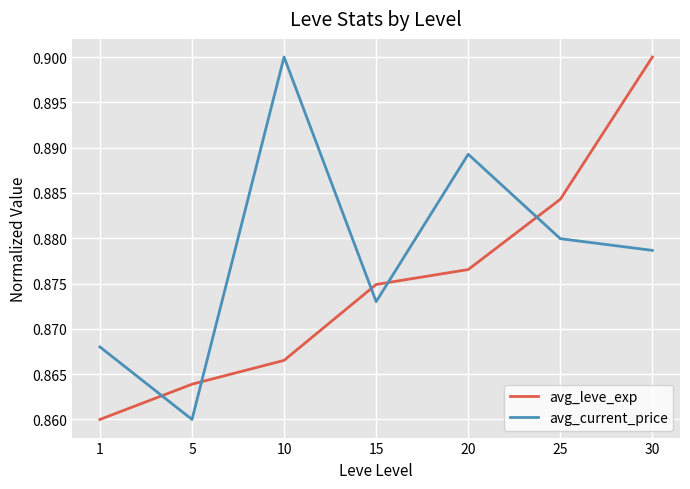

After their last crossing, which series has the higher values: avg_current_price or avg_leve_exp?

avg_leve_exp